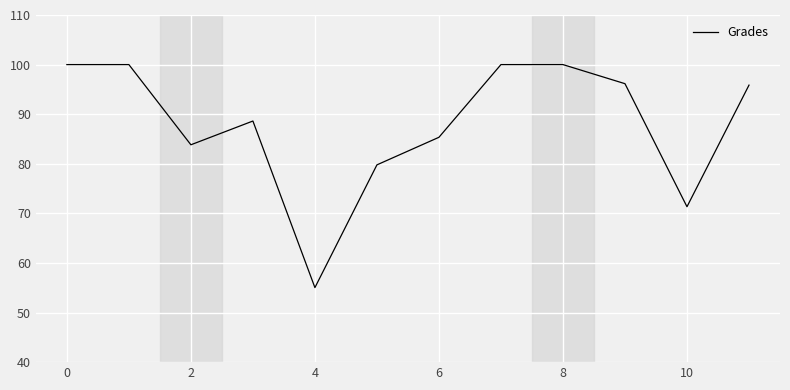

What is the minimum value shown in the chart?

55.0